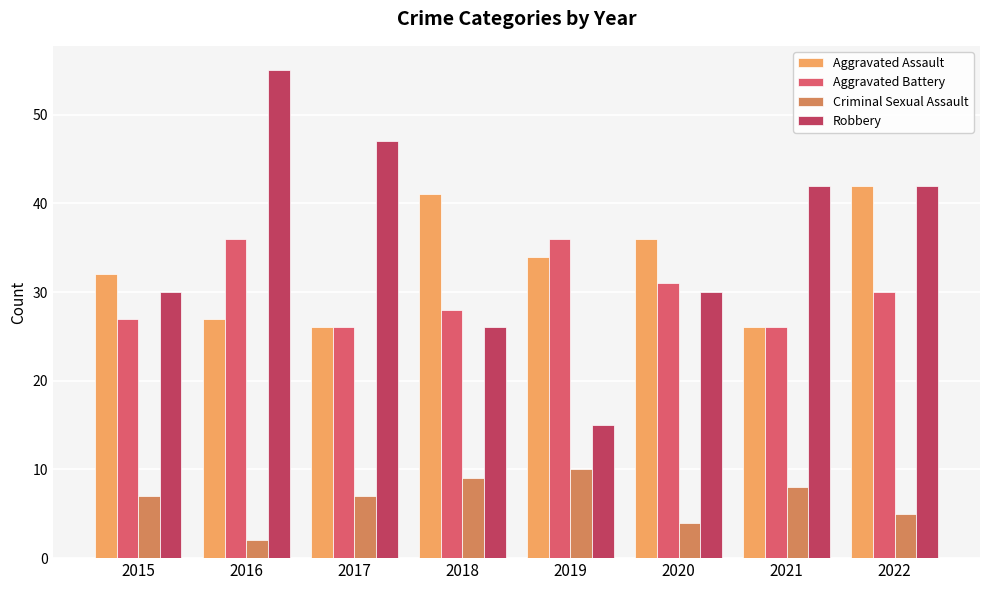

What is the approximate value of Criminal Sexual Assault at 2015?

7